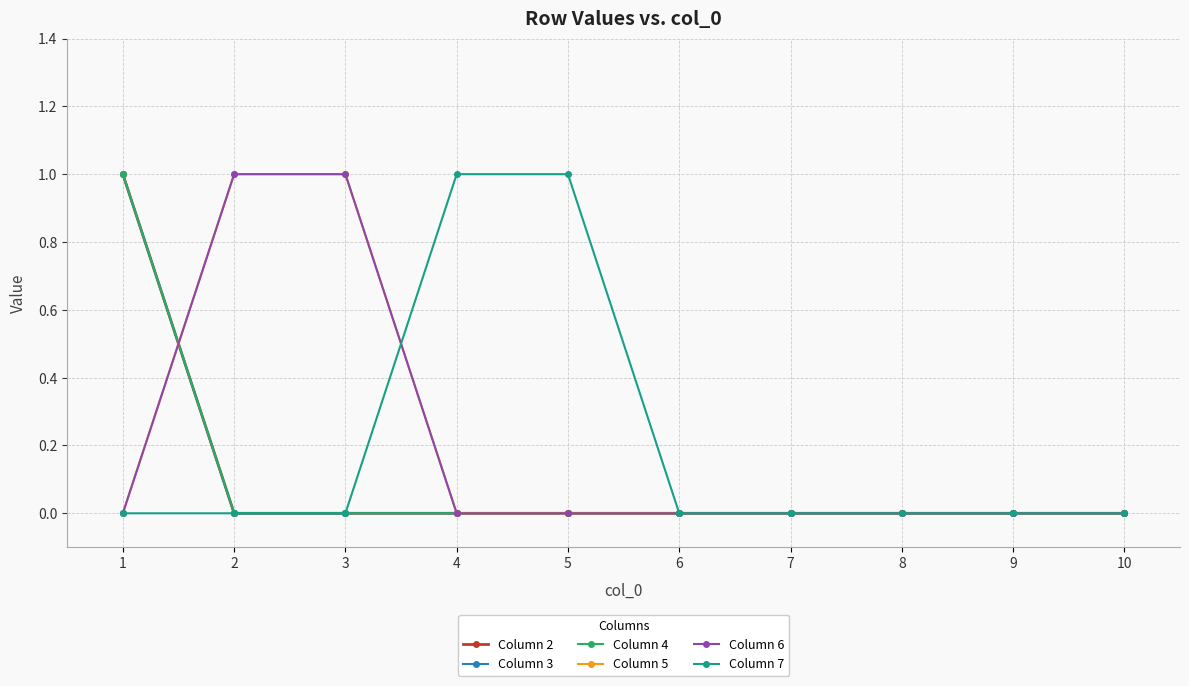

Is this an area chart (filled region under the line)?

No